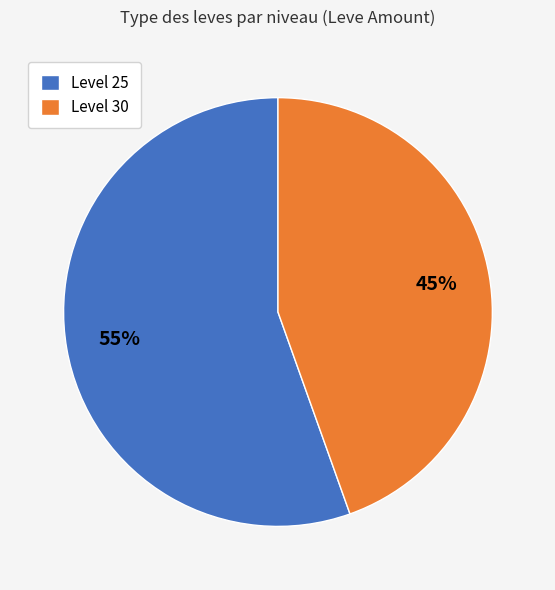

To the nearest percent, what is the combined percentage of Level 25 and Level 30?

100%